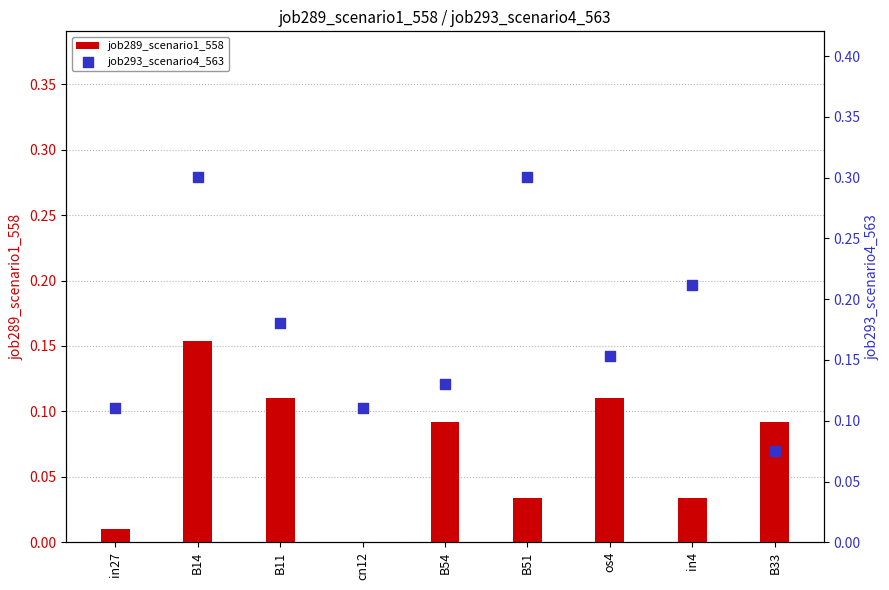

At how many categories does at least one series exceed 0?

9